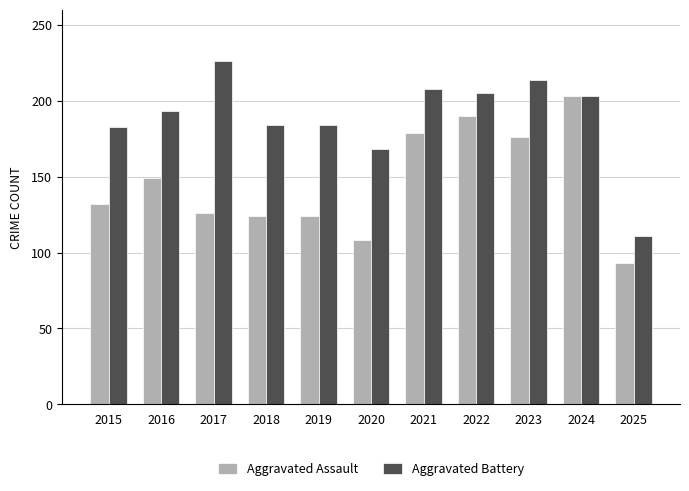

Rank the series at 2015 from lowest to highest value.

Aggravated Assault, Aggravated Battery